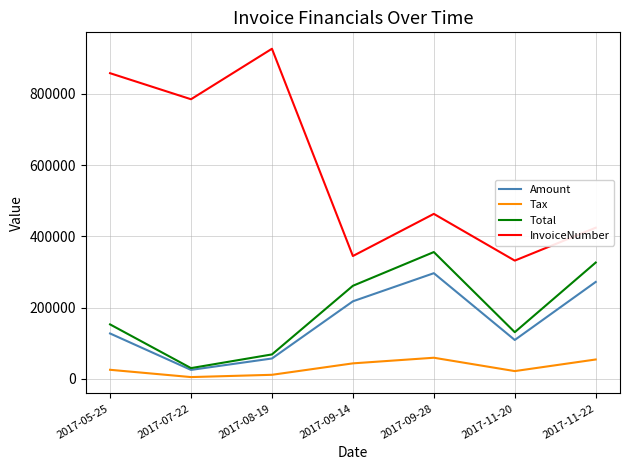

At 2017-05-25, list the series in order from smallest to largest.

Tax, Amount, Total, InvoiceNumber